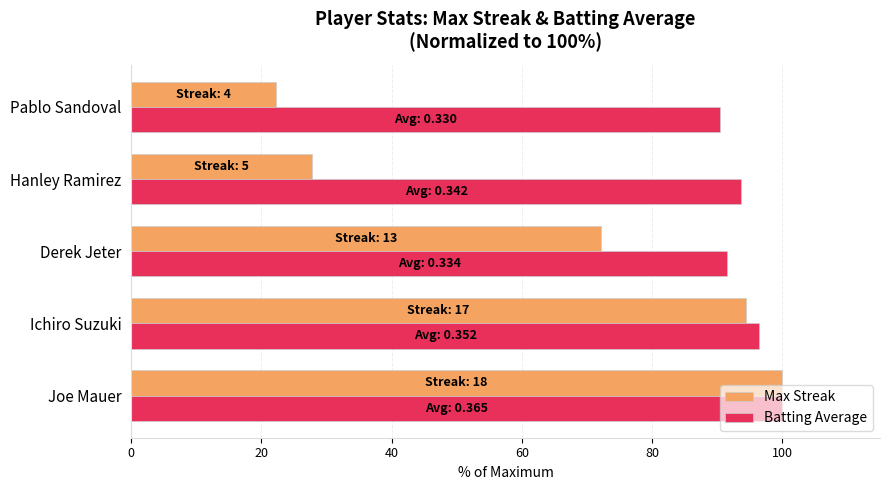

Where is Max Streak nearest to the value 61?

Derek Jeter